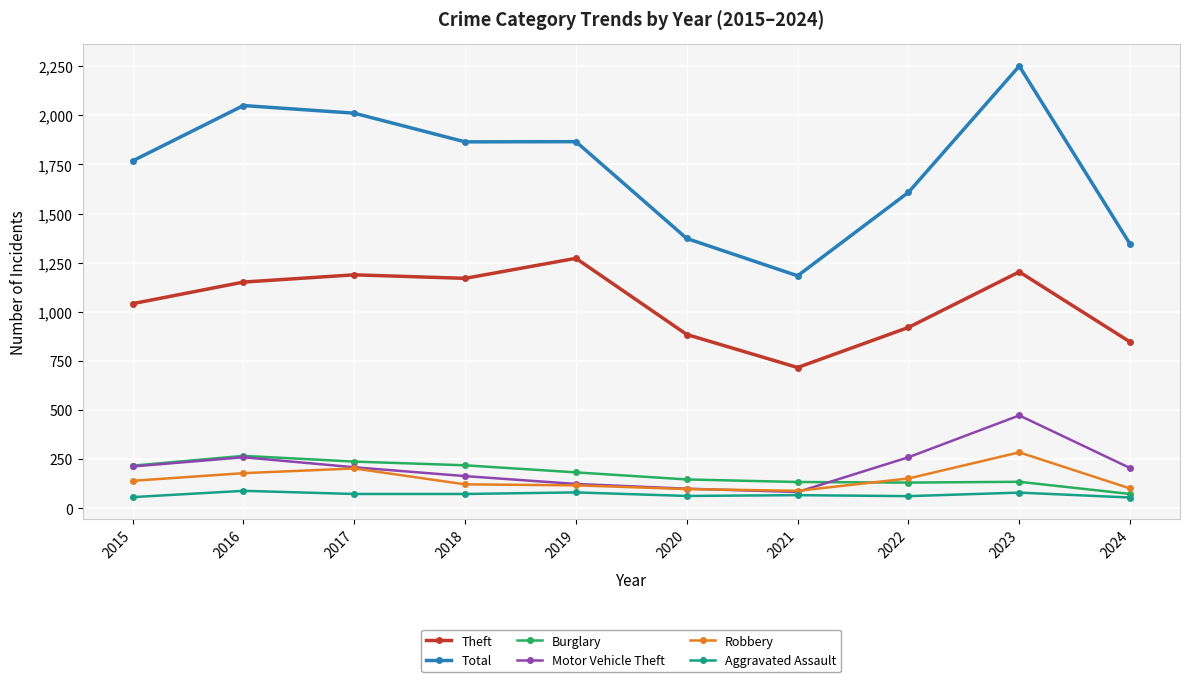

What is the difference between the maximum and minimum values in the Total series?

1068